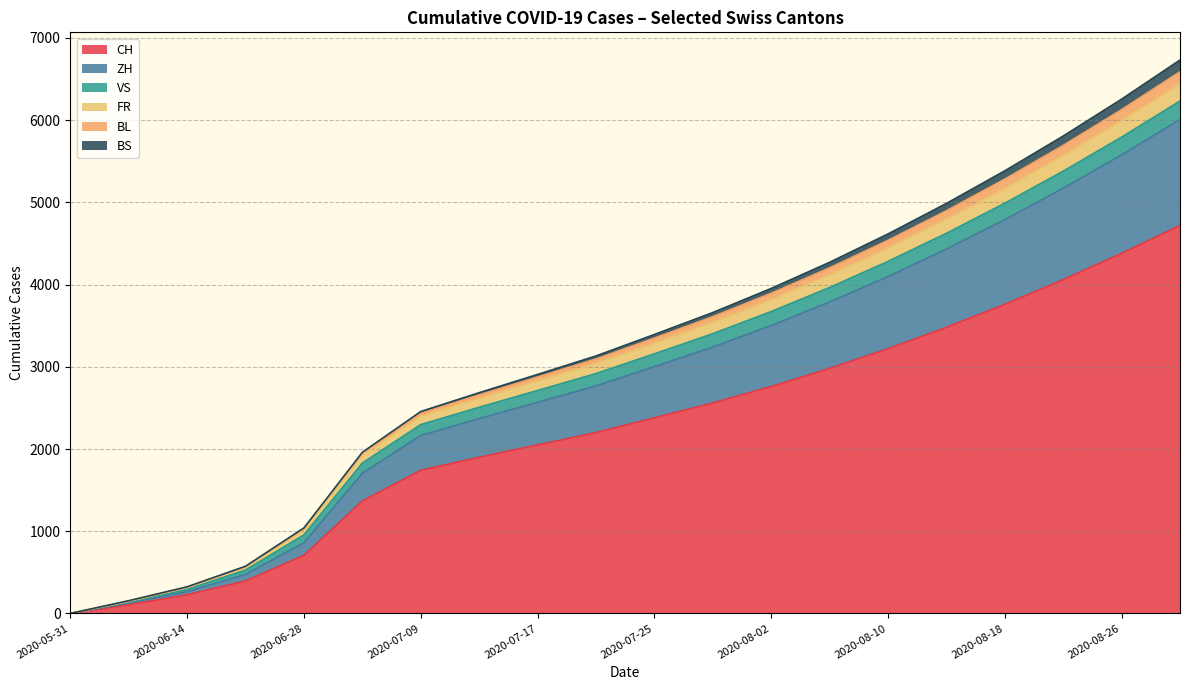

What is the highest value of the CH series?

4720